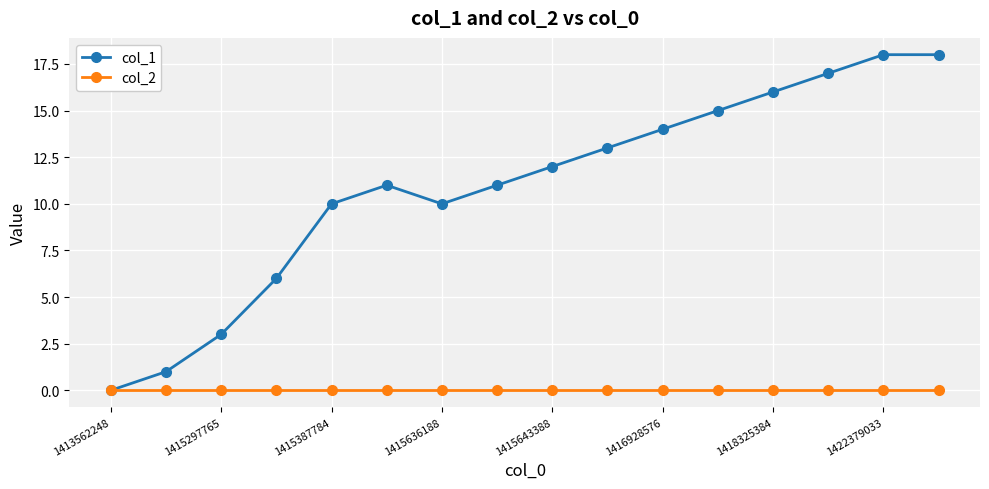

What are all the series names shown in the legend?

col_1, col_2